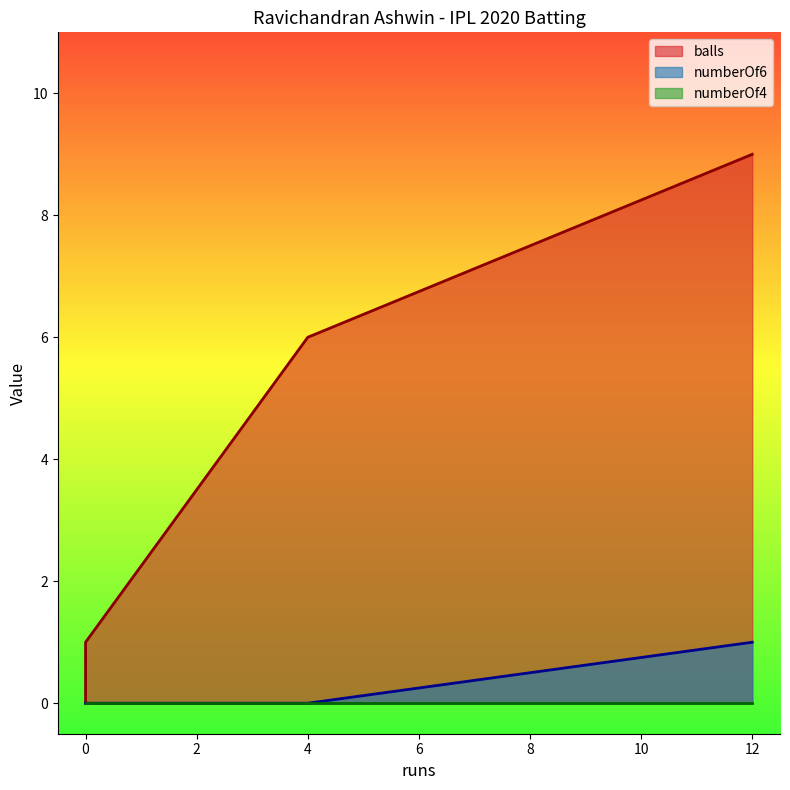

The balls series shows 9 at 4. True or false?

False